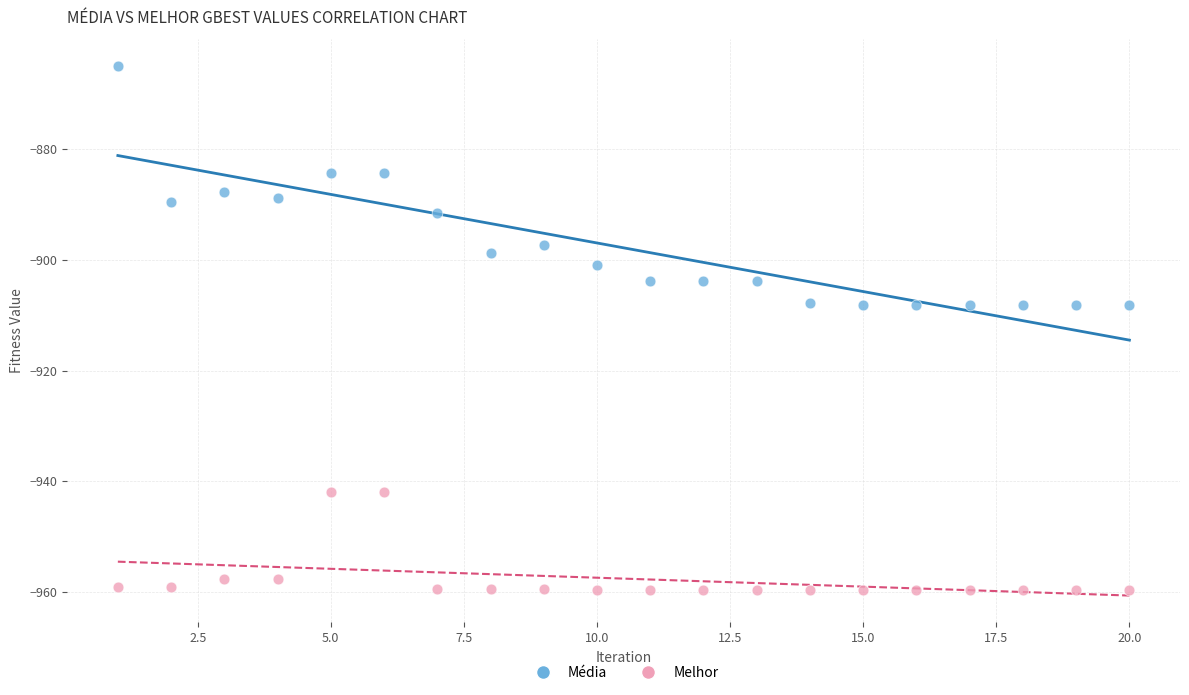

Which series contains the lowest Y value?

Melhor